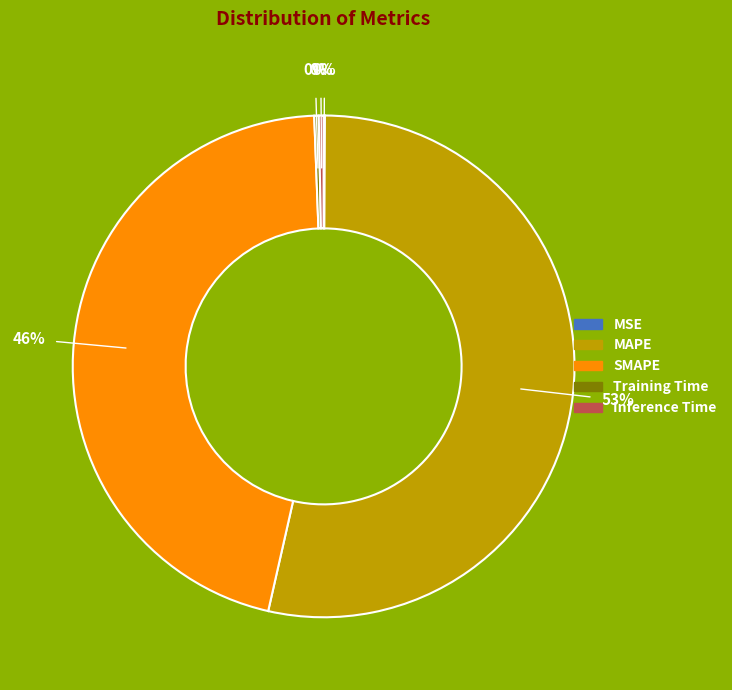

True or false: MAPE accounts for 39% of the total.

False